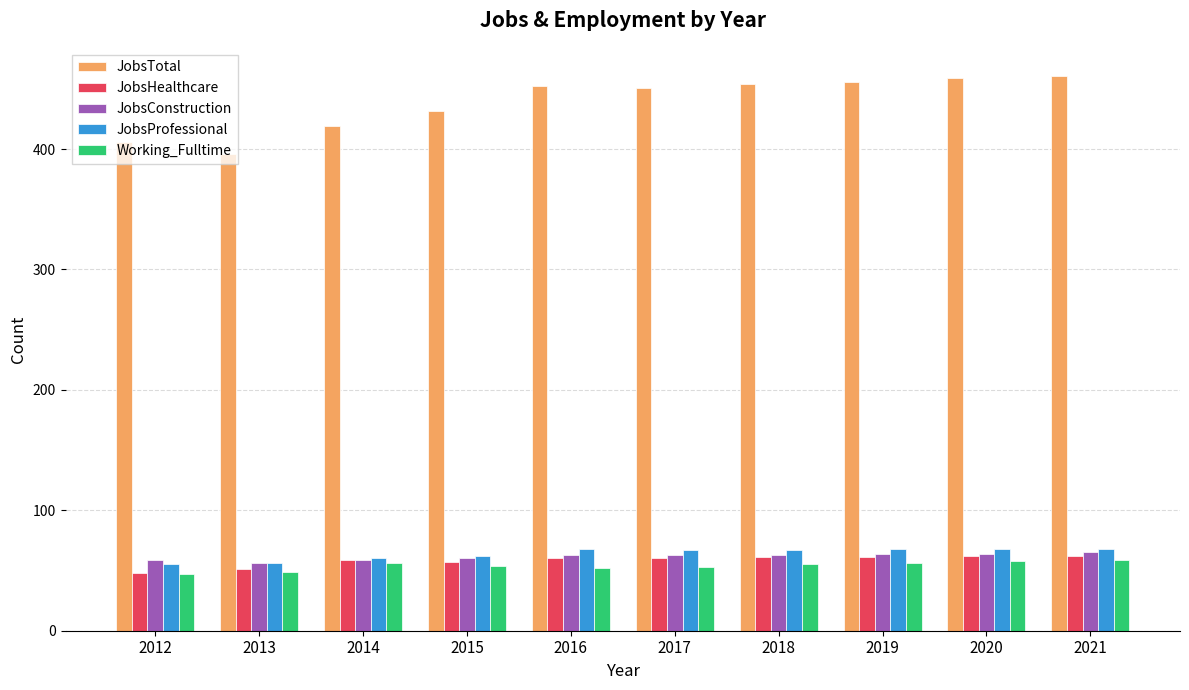

What is the spread (max minus min) of values at 2021?

402